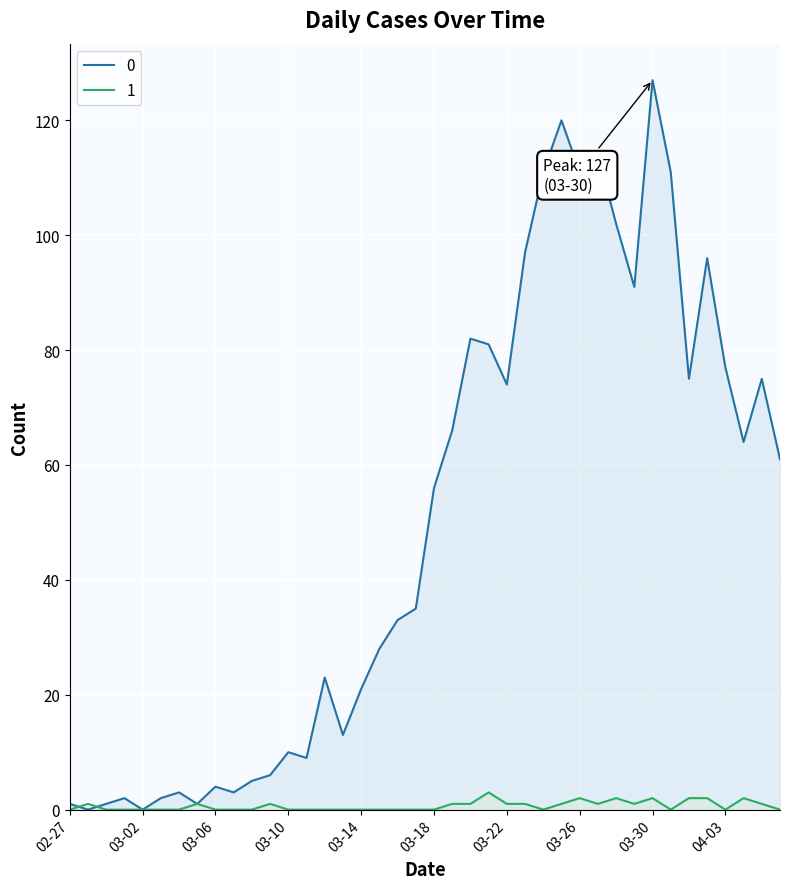

What is the label of the 5th point from the right?

2020-04-02